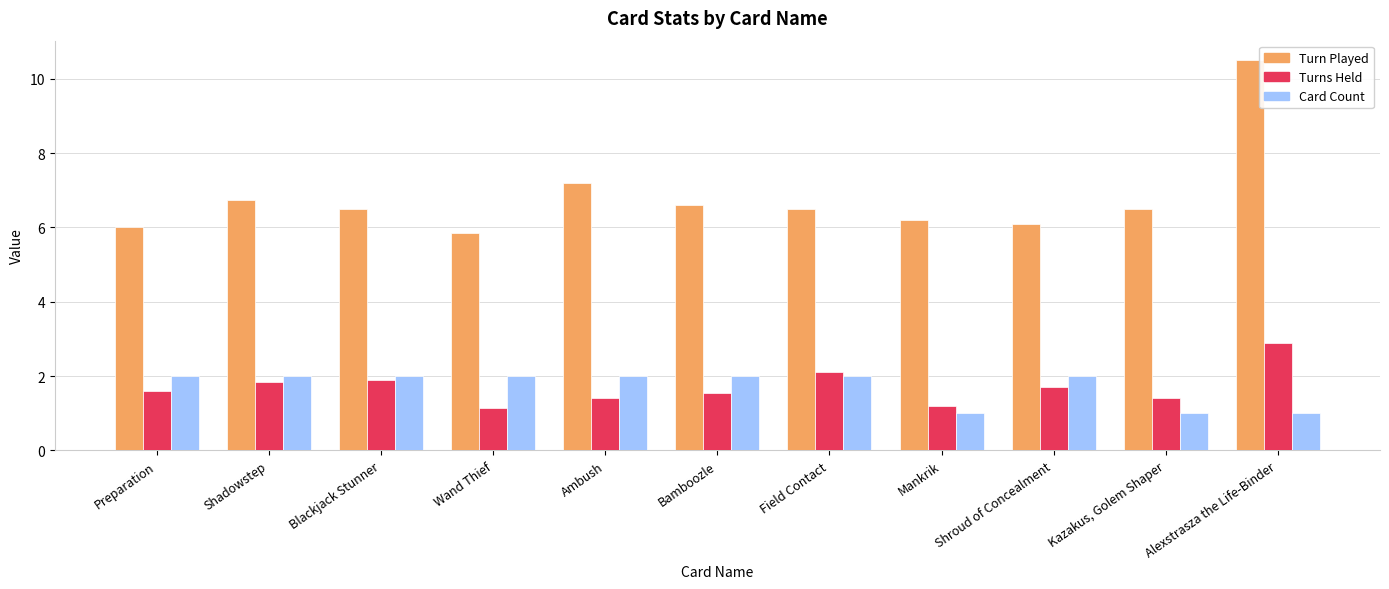

What is the greatest value displayed?

10.5